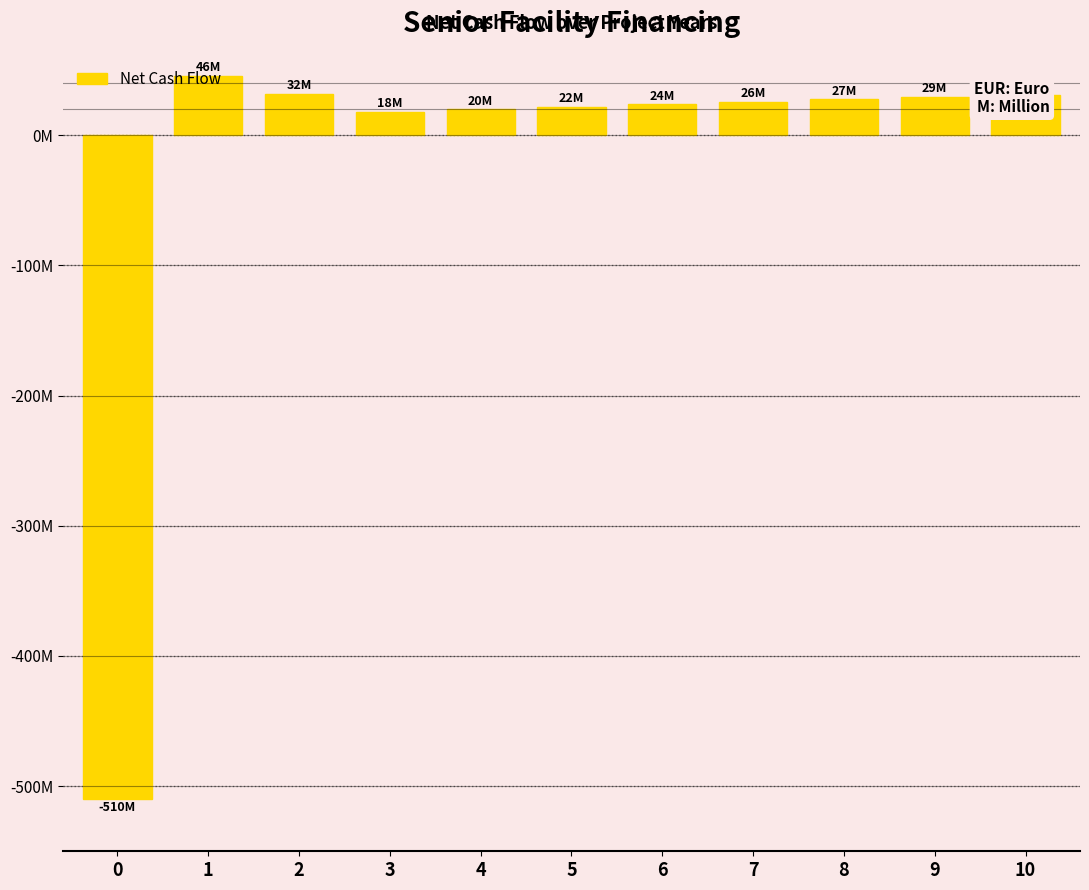

Reading left to right, extract all data points from this chart.

0=-510000000	1=45684240	2=31684082	3=18109333	4=19960047	5=21816277	6=23678080	7=25545511	8=27418626	9=29297482	10=31182137